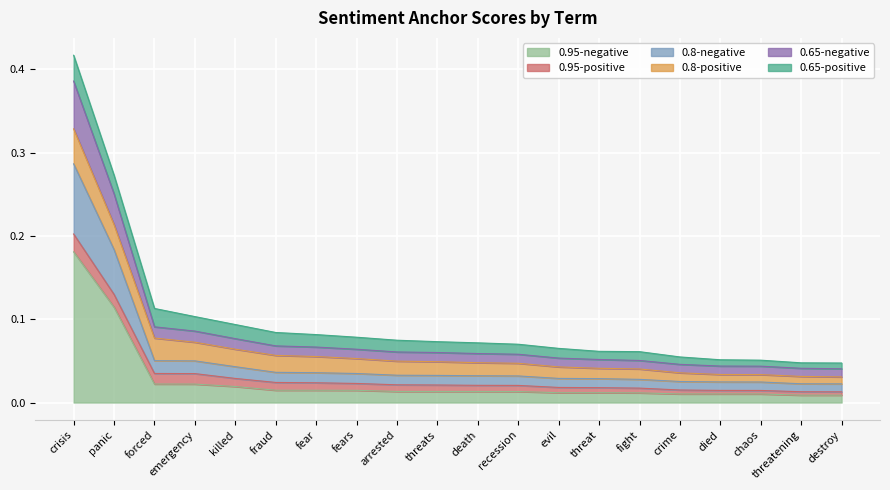

Which category has the highest value in the 0.95-negative series?

crisis